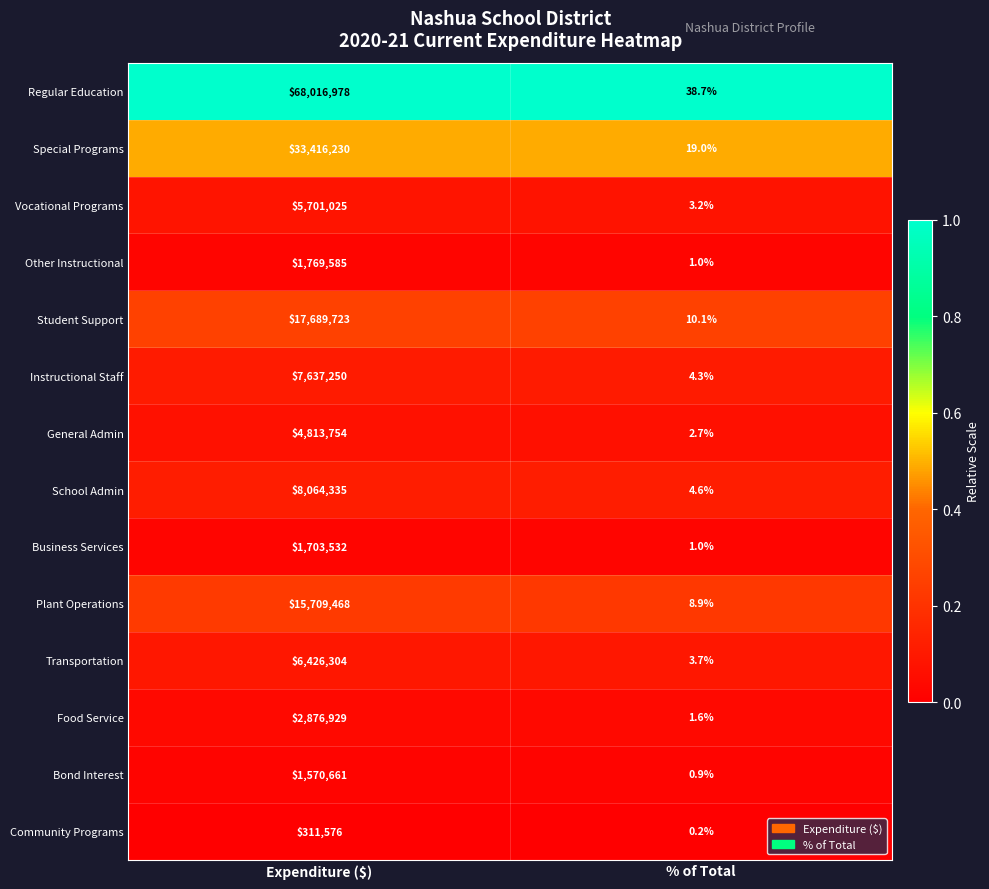

Reading left to right, list all the values displayed in this chart.

Regular Education: Expenditure ($)=68016978.0	% of Total=38.7
Special Programs: Expenditure ($)=33416230.0	% of Total=19.0
Vocational Programs: Expenditure ($)=5701025.0	% of Total=3.2
Other Instructional: Expenditure ($)=1769585.0	% of Total=1.0
Student Support: Expenditure ($)=17689723.0	% of Total=10.1
Instructional Staff: Expenditure ($)=7637250.0	% of Total=4.3
General Admin: Expenditure ($)=4813754.0	% of Total=2.7
School Admin: Expenditure ($)=8064335.0	% of Total=4.6
Business Services: Expenditure ($)=1703532.0	% of Total=1.0
Plant Operations: Expenditure ($)=15709468.0	% of Total=8.9
Transportation: Expenditure ($)=6426304.0	% of Total=3.7
Food Service: Expenditure ($)=2876929.0	% of Total=1.6
Bond Interest: Expenditure ($)=1570661.0	% of Total=0.9
Community Programs: Expenditure ($)=311576.0	% of Total=0.2